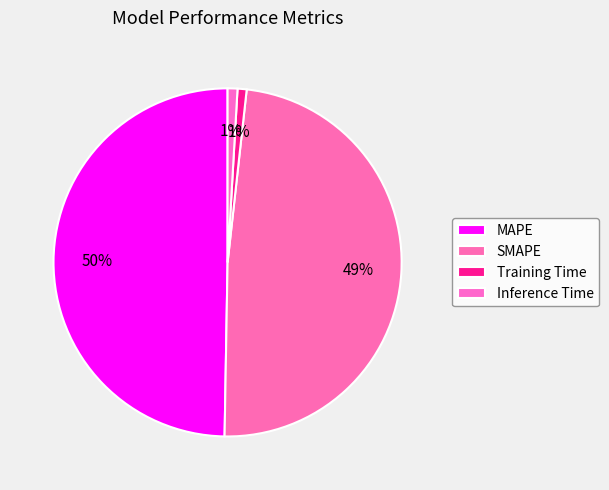

Is there a majority slice in this chart?

No